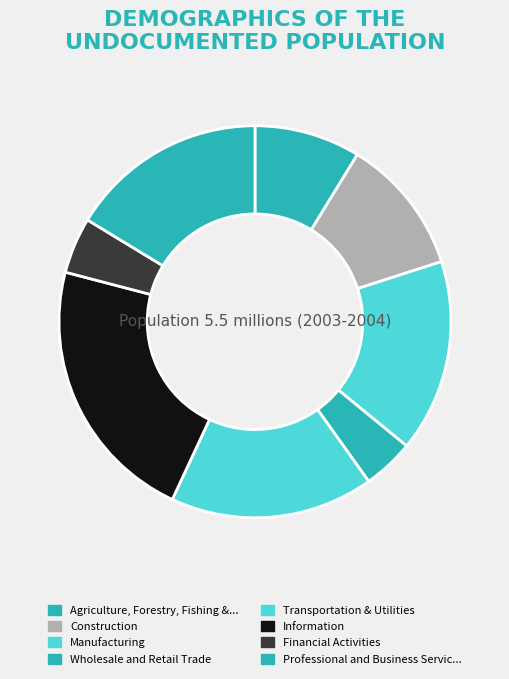

How many slices are in this pie chart?

8